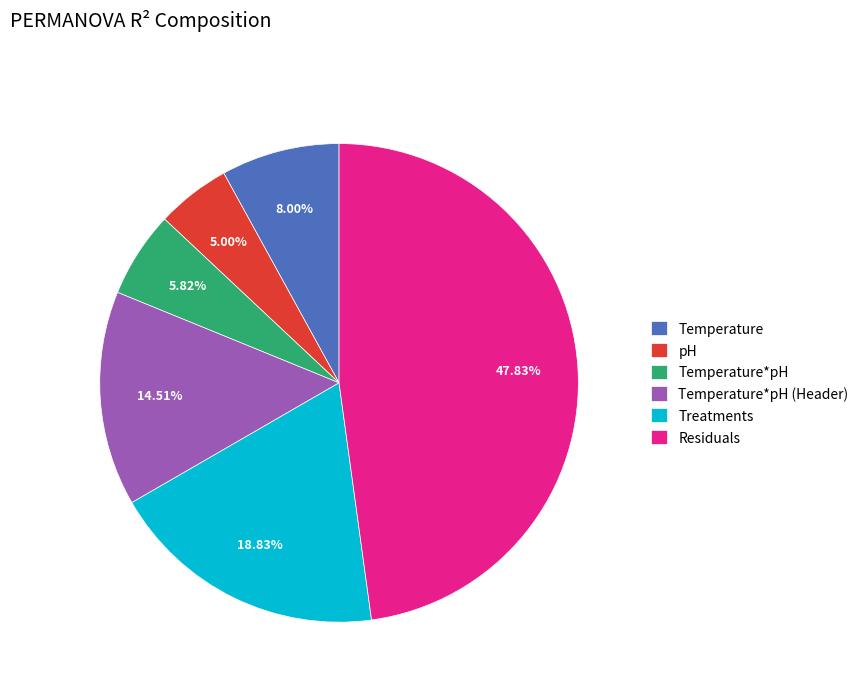

To the nearest percent, what is the combined percentage of Treatments and Temperature*pH?

25%